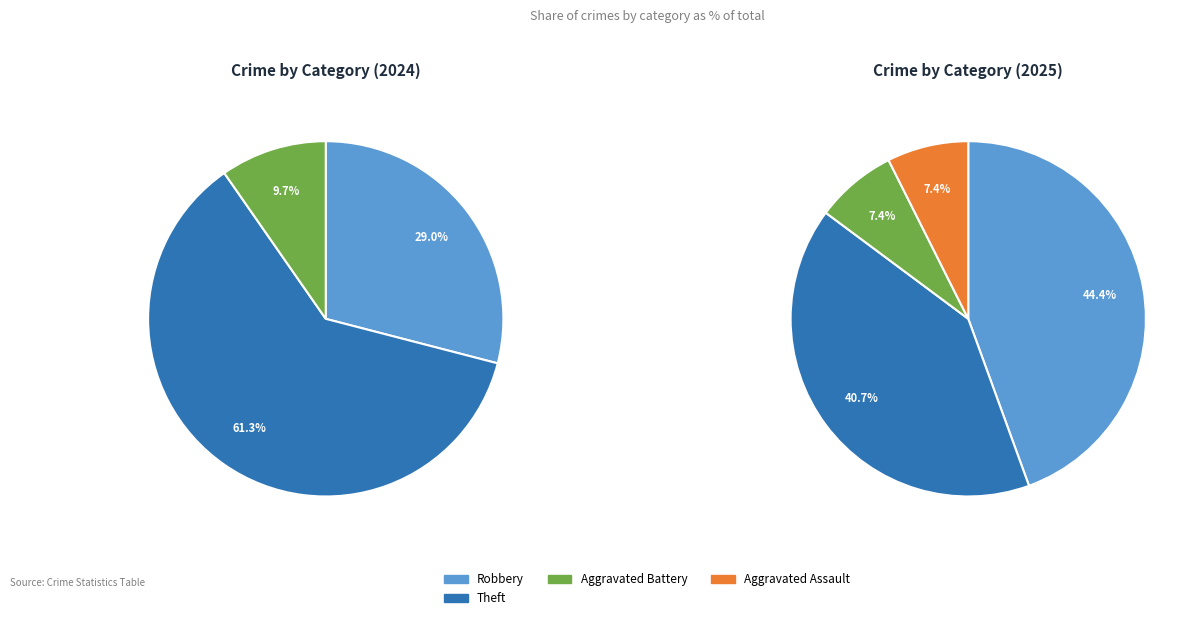

To the nearest percent, what portion does Aggravated Battery represent?

10%